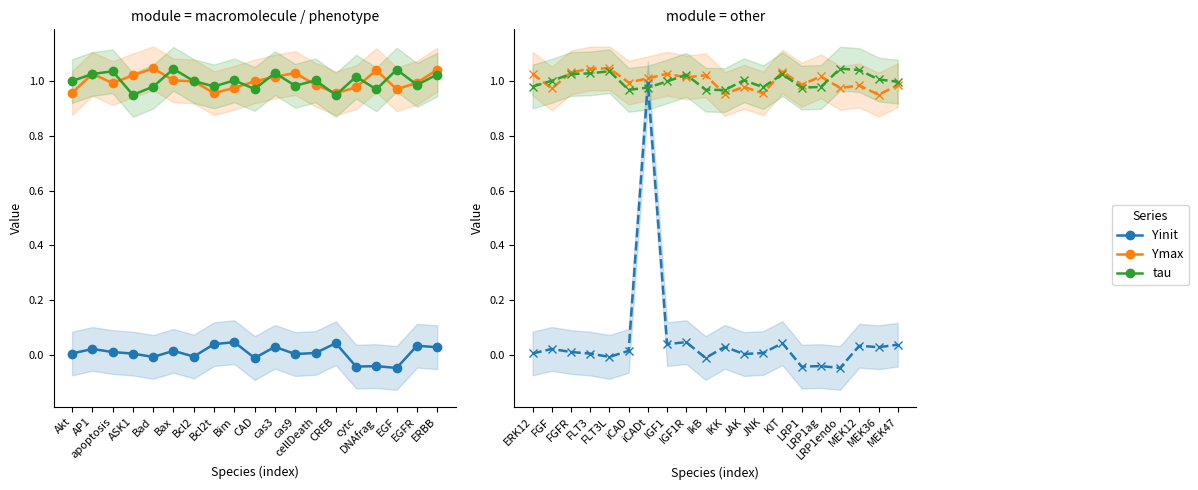

In tau, how many points are lower than both neighbors (excluding endpoints)?

4